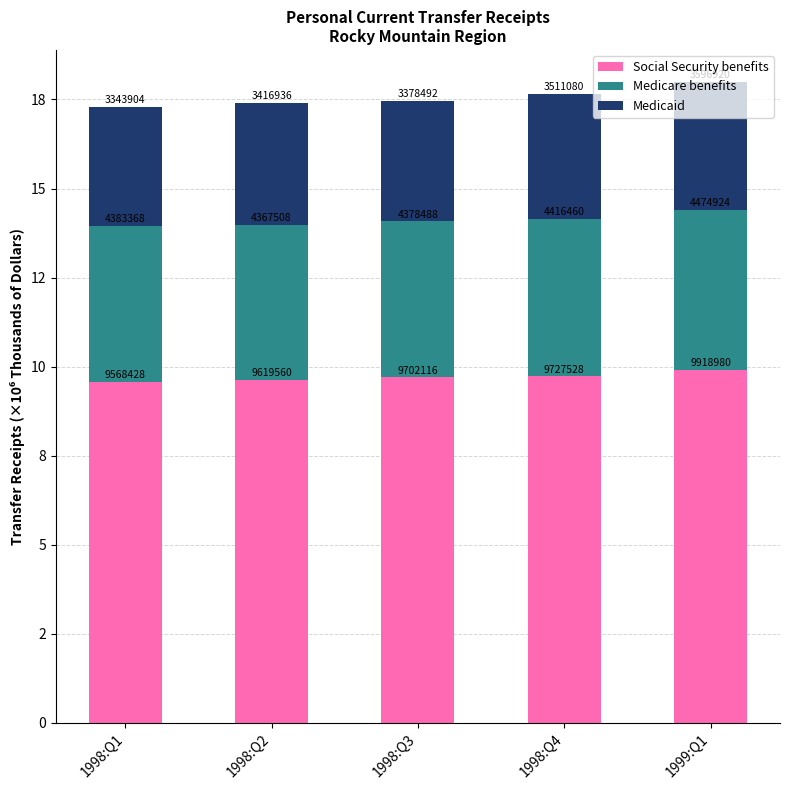

Does the chart contain any negative values?

No